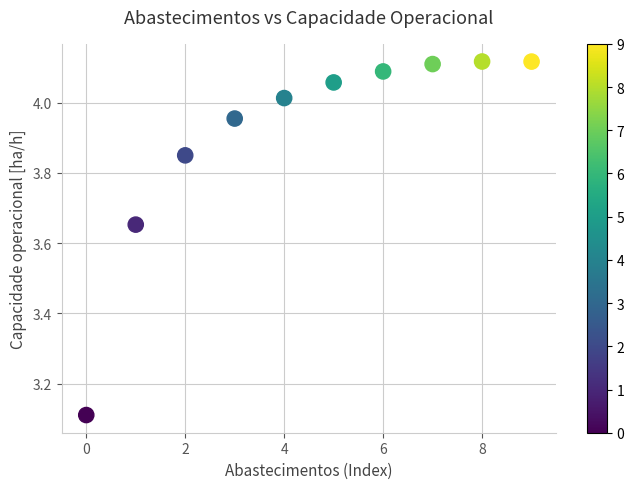

What is the range of Y values (max minus min)?

1.0